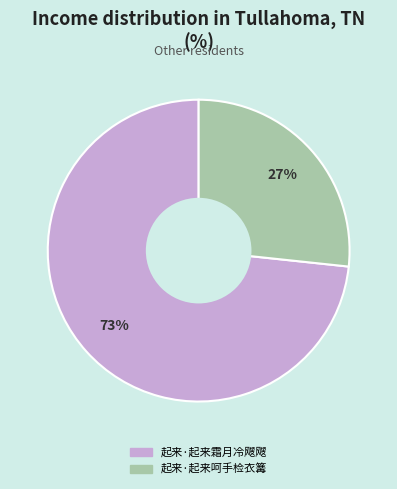

What is the smallest slice in the pie chart?

起来·起来呵手检衣篝